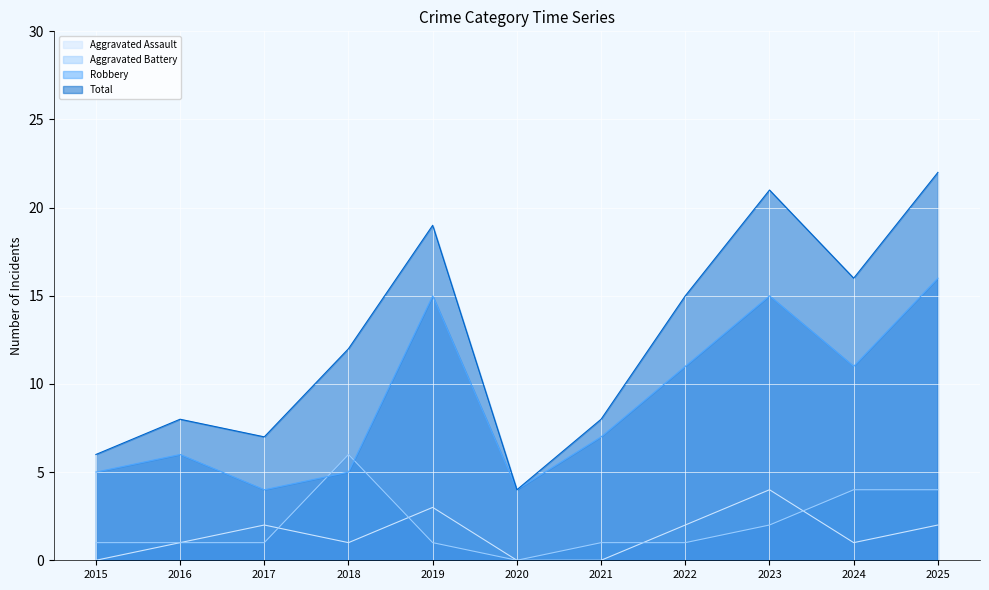

What is the value of the Robbery point at the 6th from the left?

4